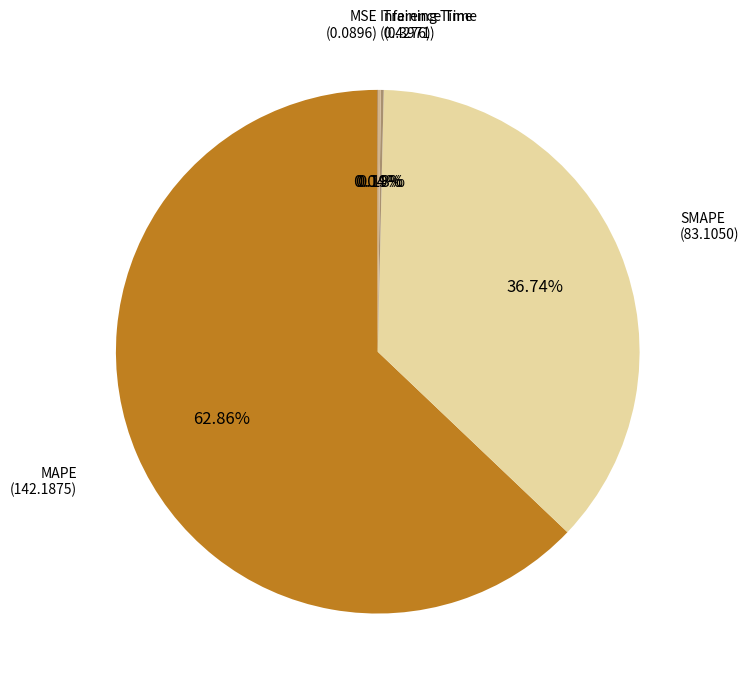

Is there a majority slice in this chart?

Yes